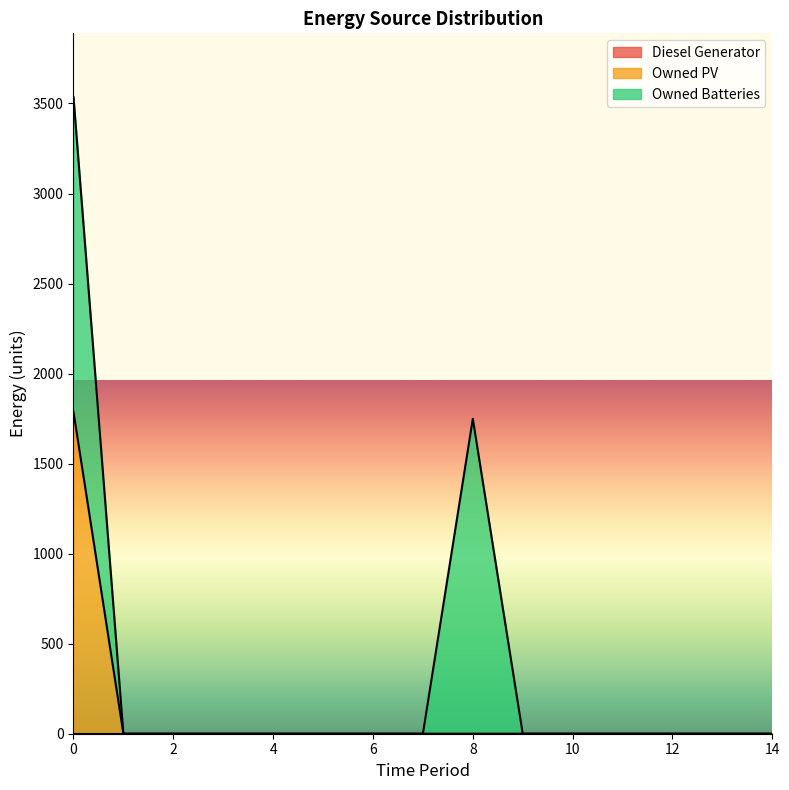

The Owned Batteries series shows 715 at 5. True or false?

False